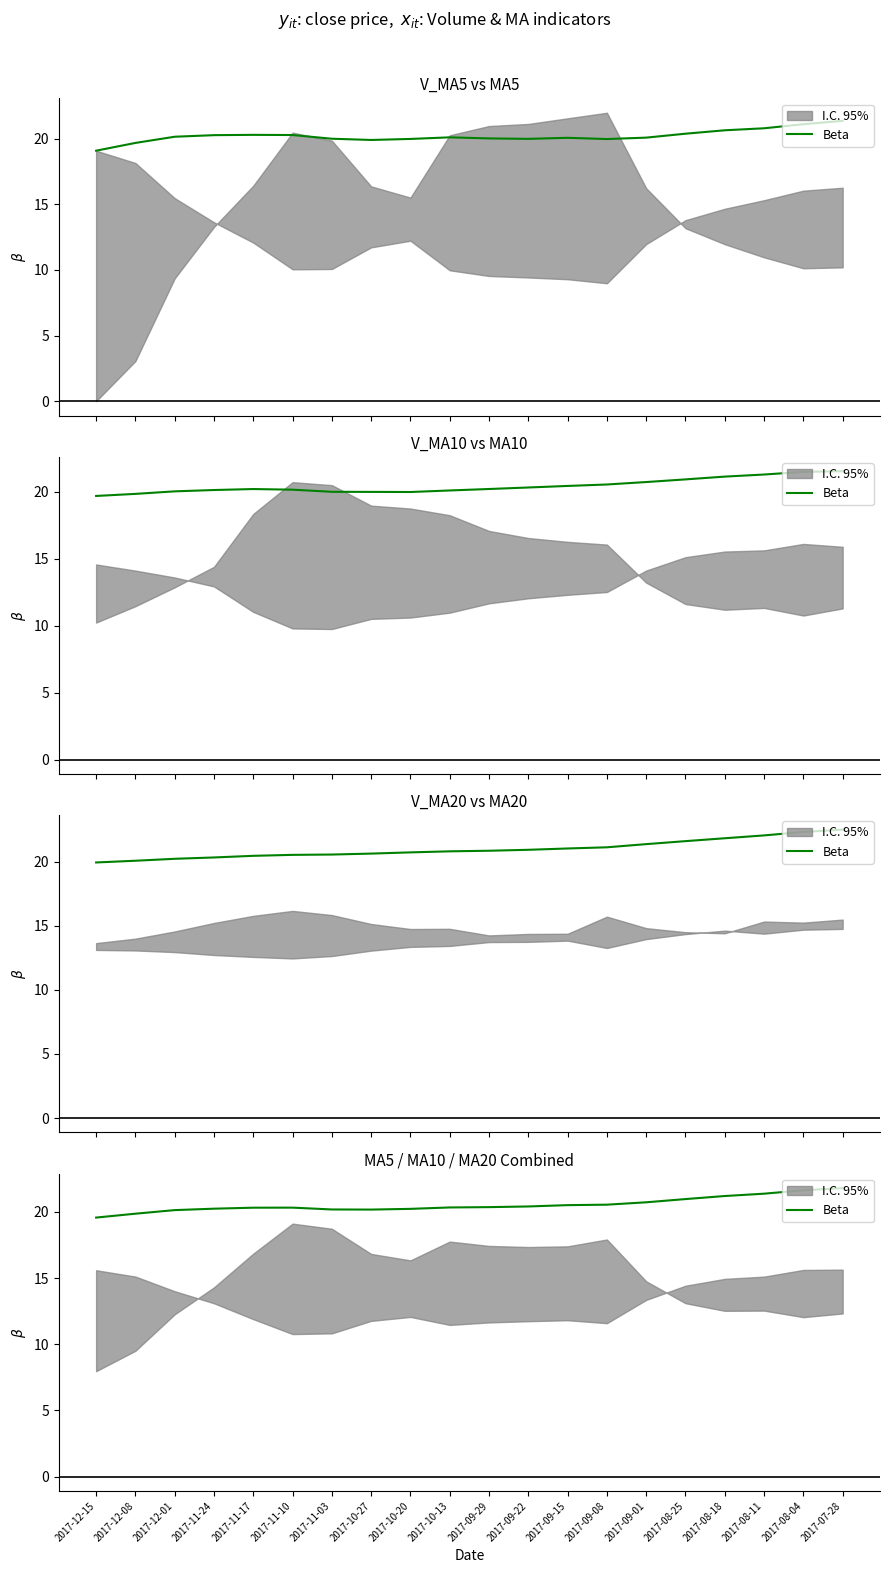

How many lines are shown in the chart?

1